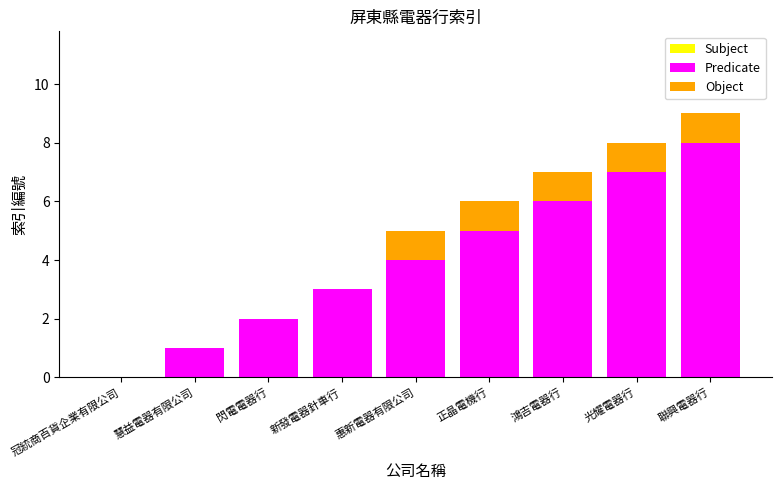

Reading right to left, what are the values for Predicate?

聯興電器行=8	光耀電器行=7	鴻吉電器行=6	正晶電機行=5	惠新電器有限公司=4	新發電器針車行=3	閃電電器行=2	慧益電器有限公司=1	冠統商百貨企業有限公司=0